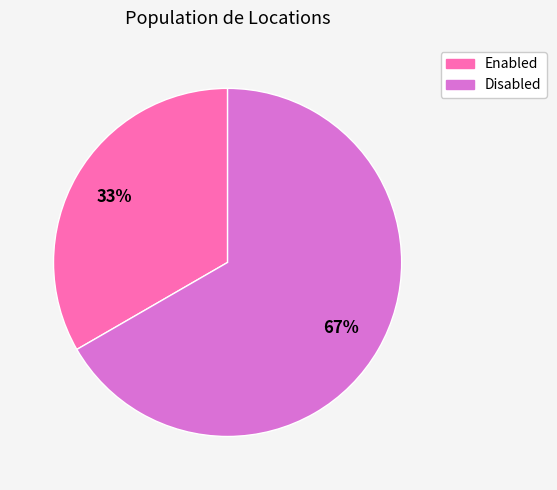

To the nearest percent, what is the average slice percentage?

50%